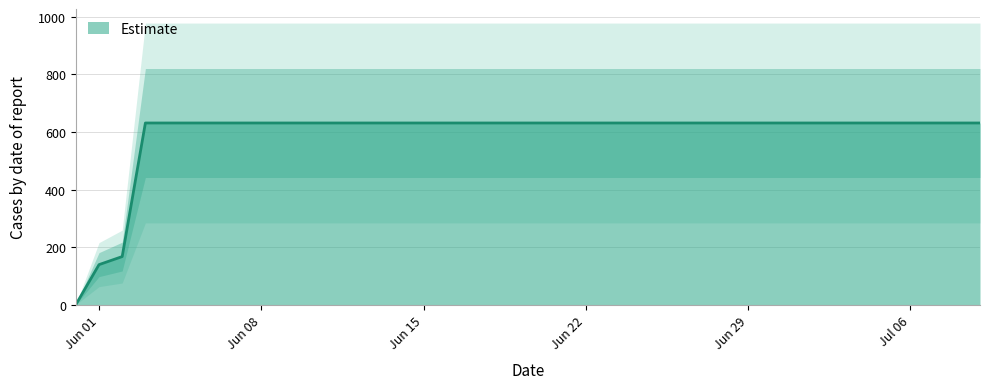

How many categories are shown in the chart?

40